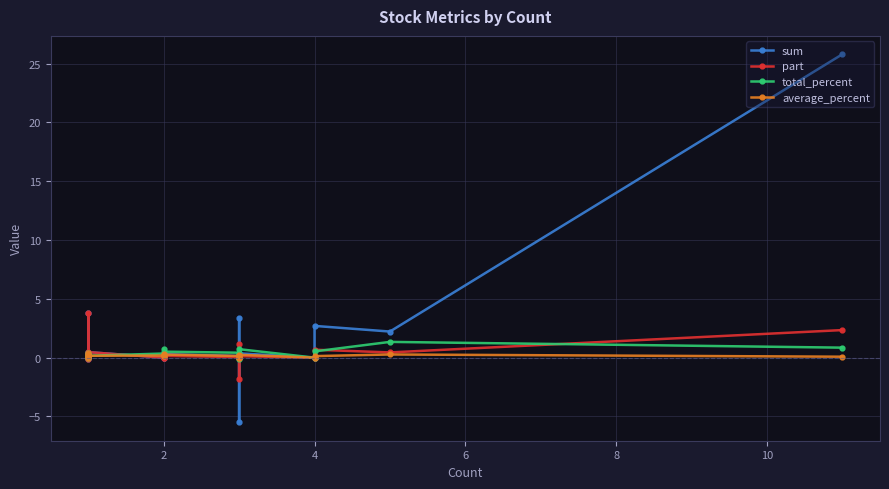

What is the average value of the total_percent series?

0.4